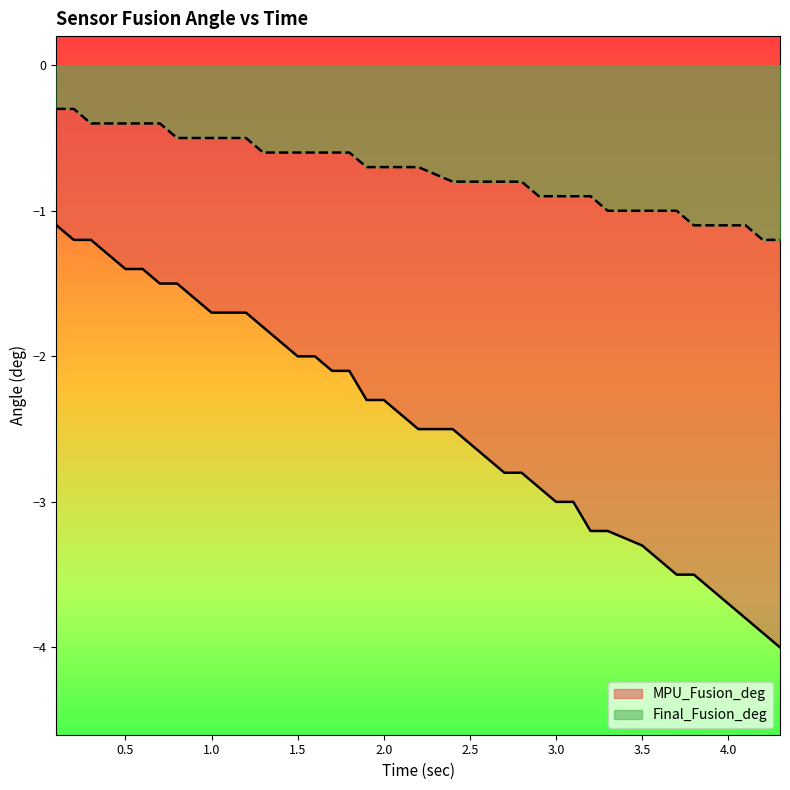

What is the greatest value displayed?

-0.3